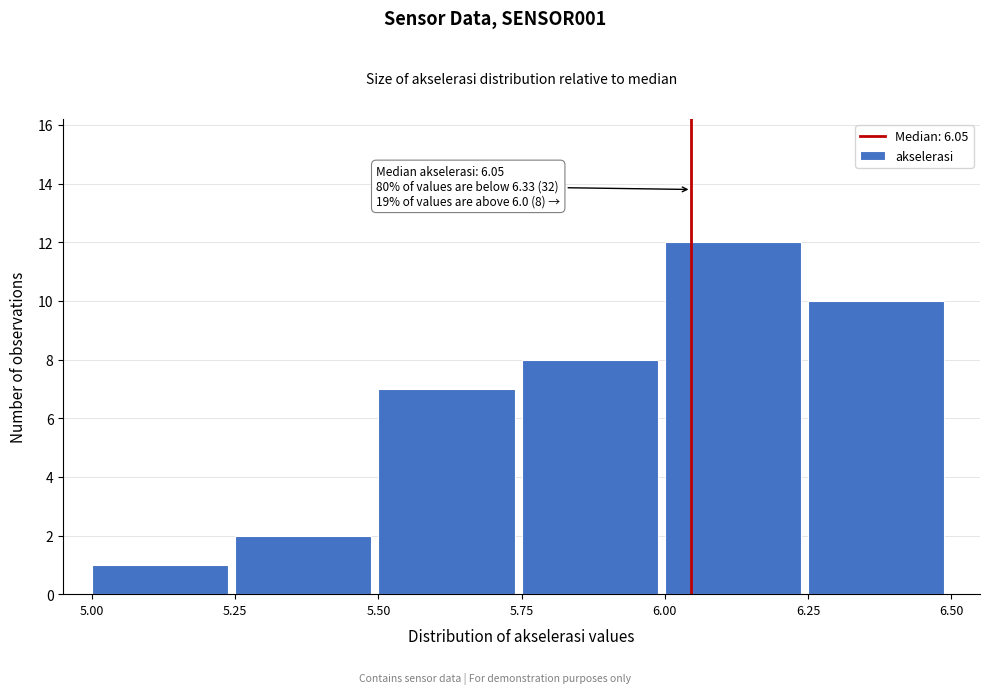

Which range on the x-axis has the tallest bar?

6.00 to 6.25